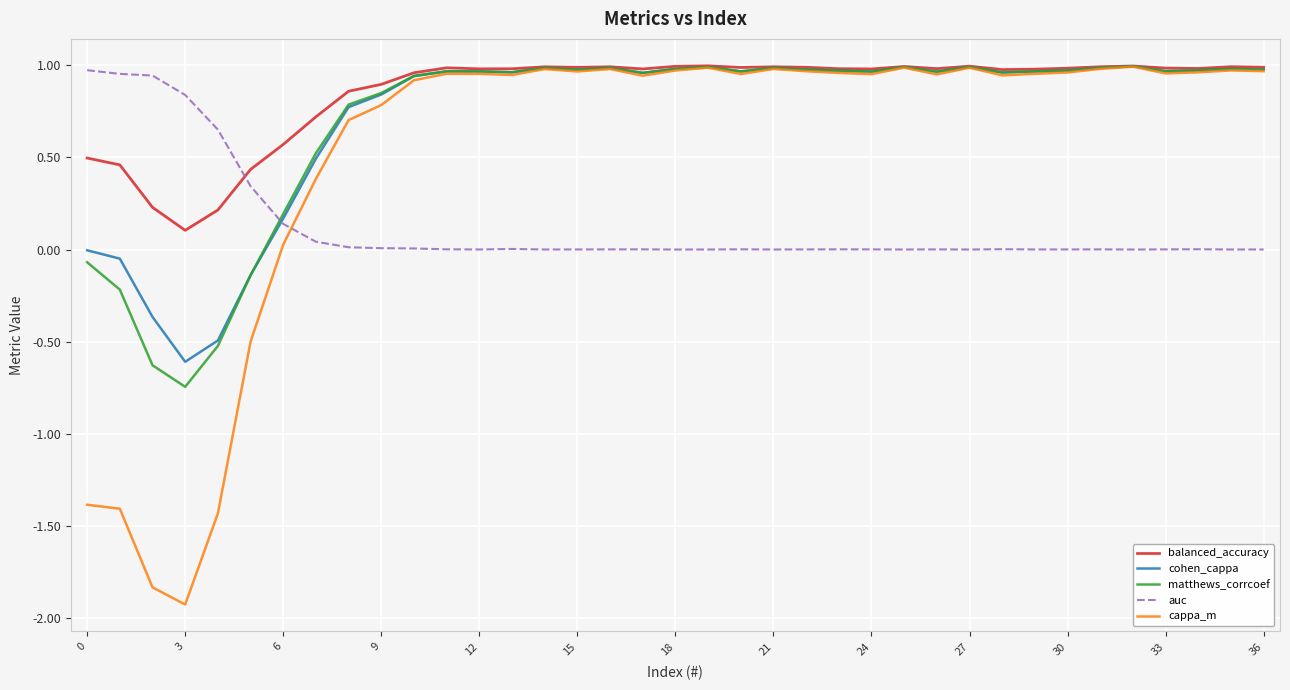

Which series has the widest spread of values?

cappa_m